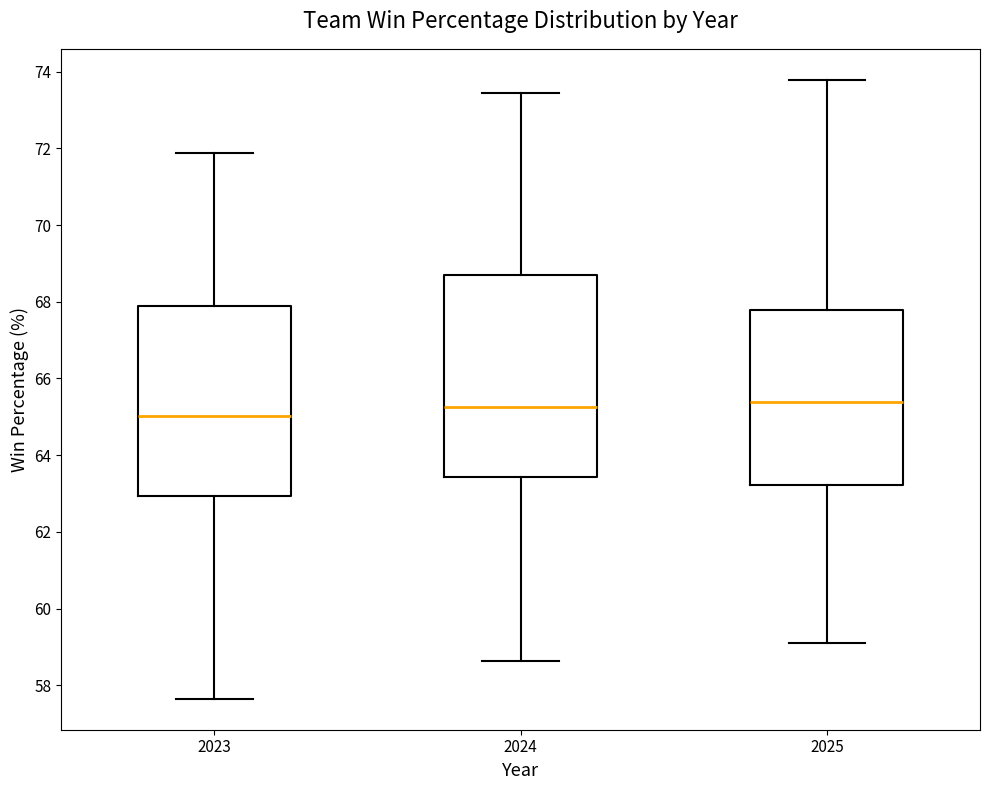

Which box is the tallest, from its lower edge to its upper edge?

2024